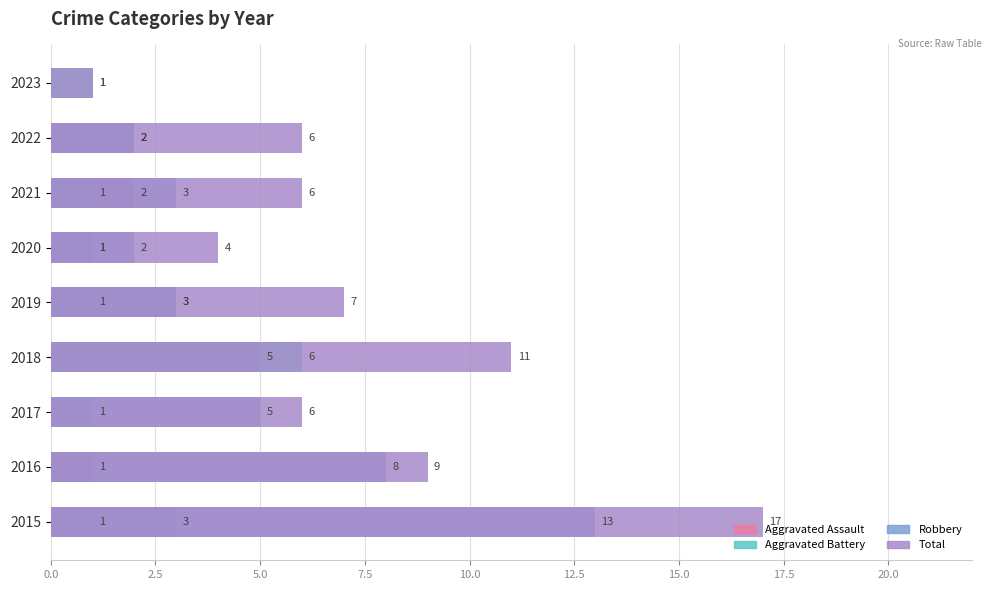

Rank the series by their maximum value, from lowest to highest.

Aggravated Assault, Aggravated Battery, Robbery, Total